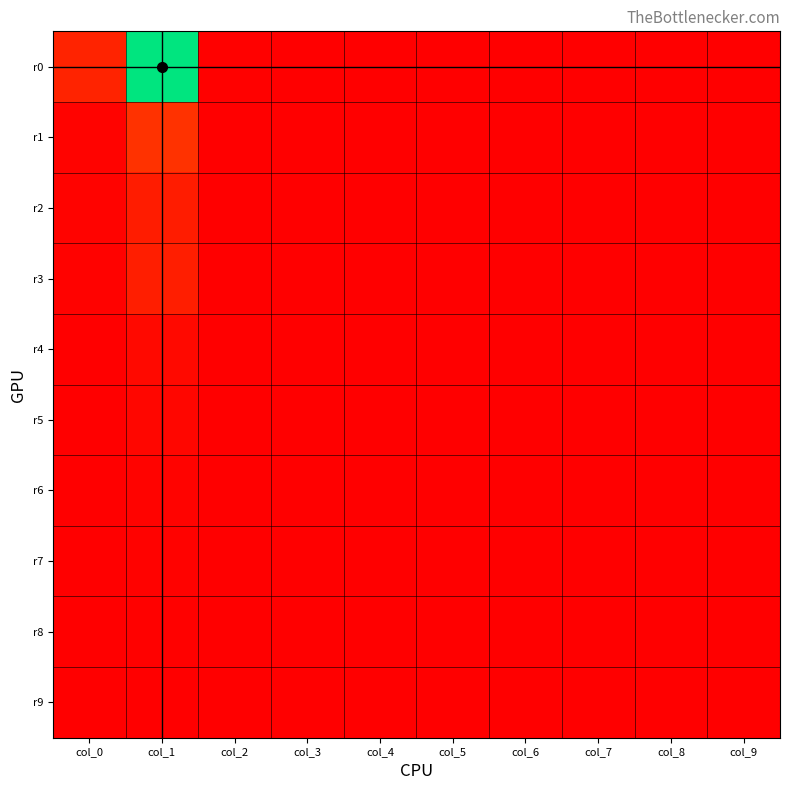

At how many categories does at least one series exceed 318?

2